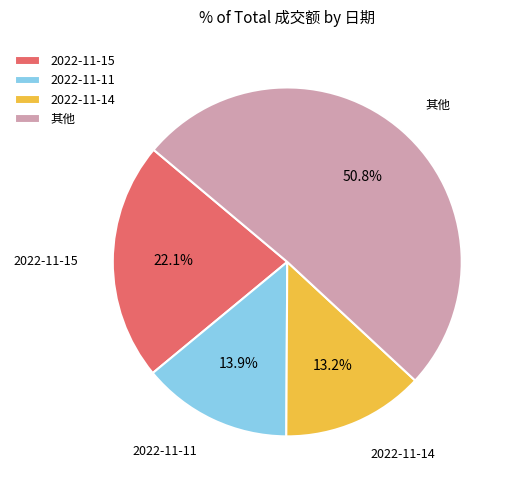

Which category has the biggest portion of the pie?

其他